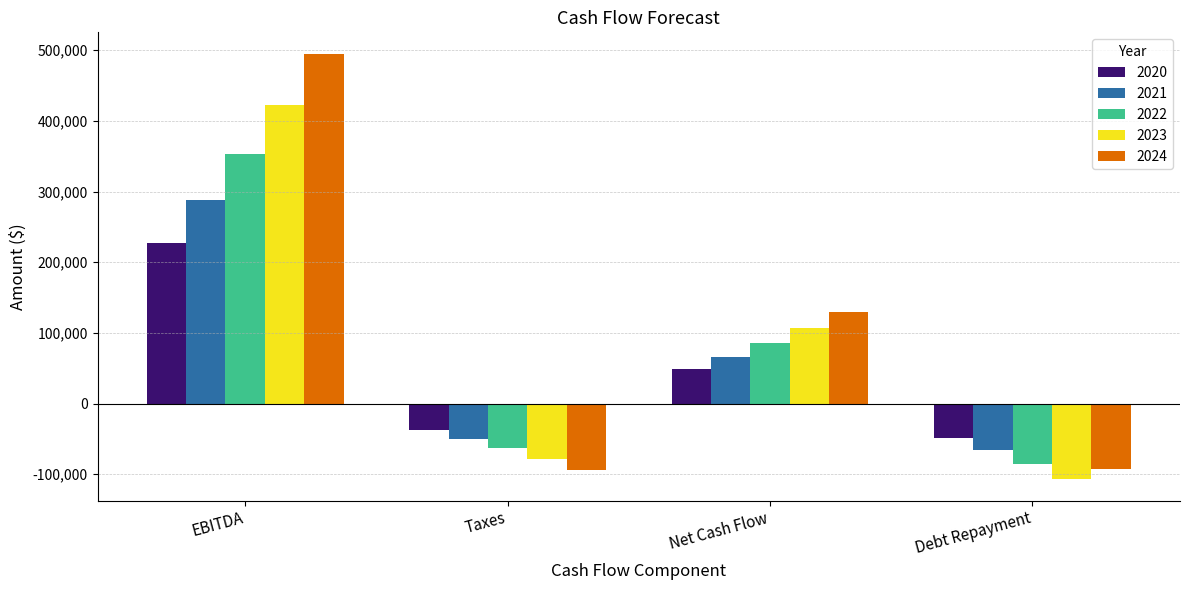

Rank the categories by 2023 value from lowest to highest.

Debt Repayment, Taxes, Net Cash Flow, EBITDA